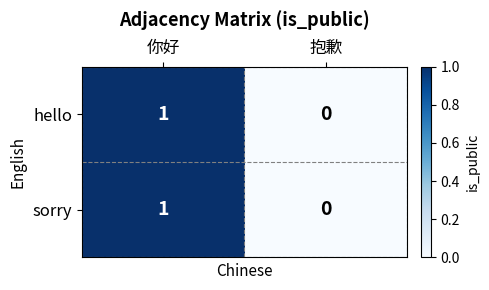

True or false: sorry has a value of -1 at 抱歉.

False